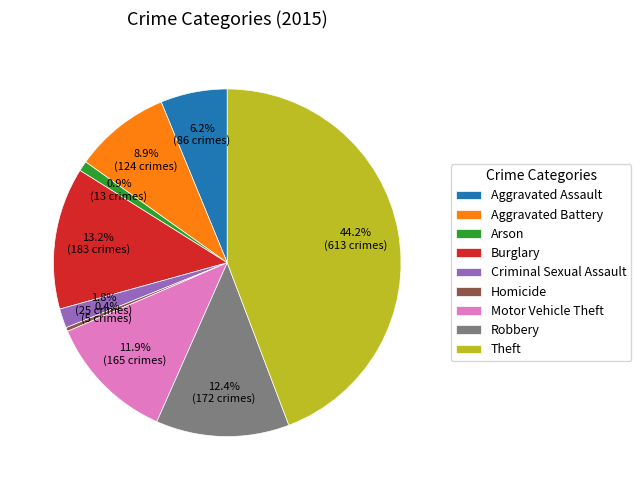

Which slice is the largest?

Theft